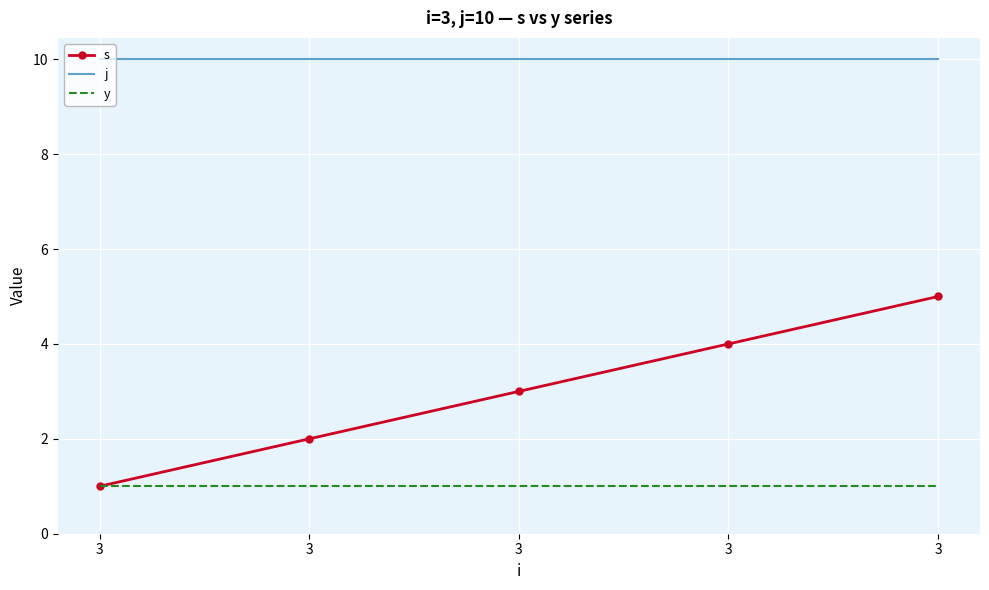

True or false: y has more than 2 interior local peaks.

False